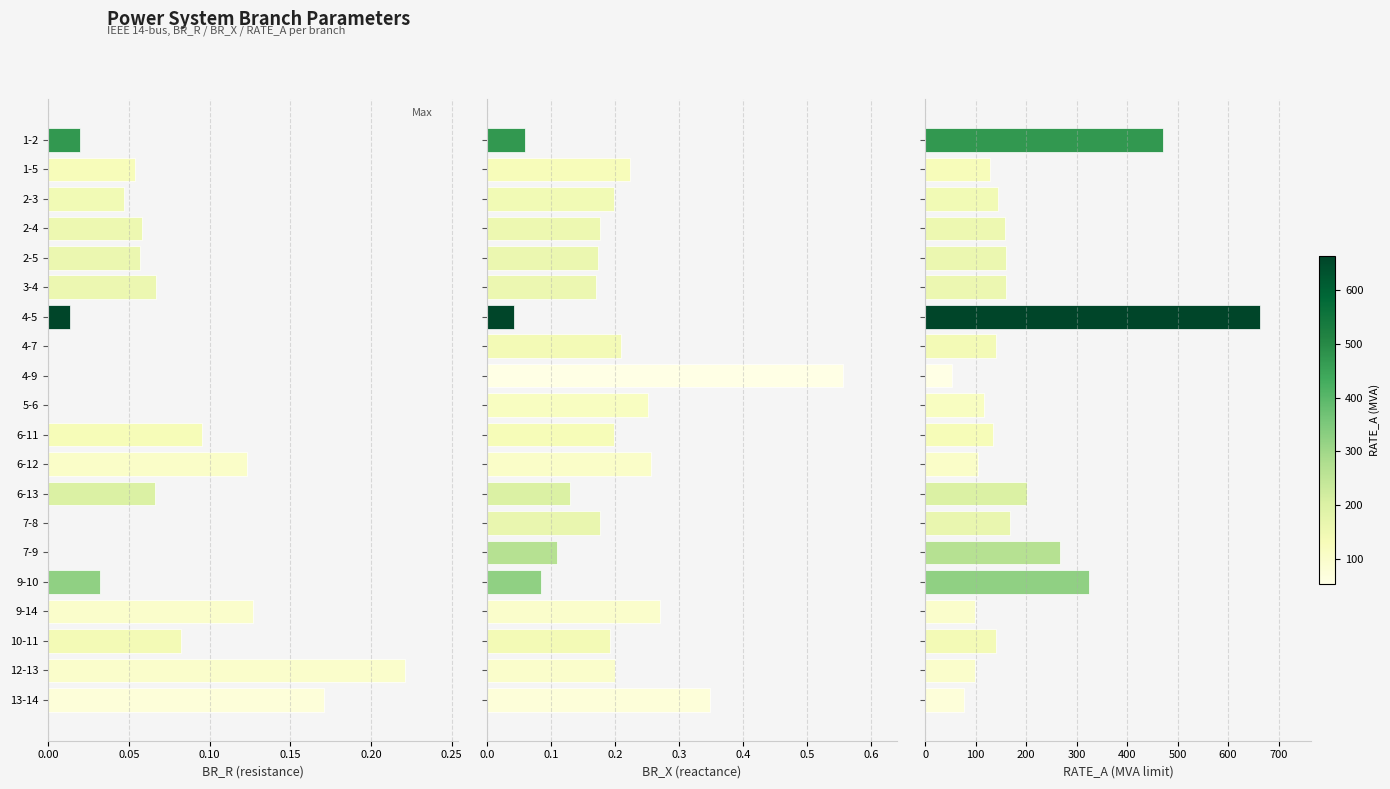

Which series has the largest total across all categories?

RATE_A